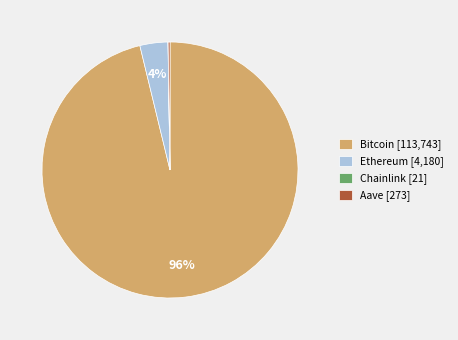

What is the largest slice in the pie chart?

Bitcoin